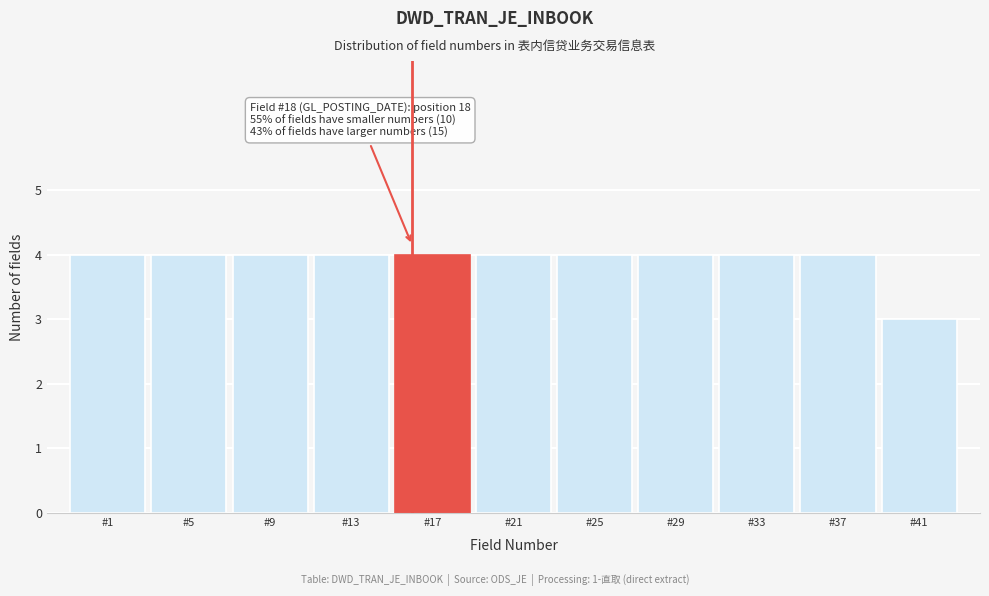

Reading left to right, what are all the values shown in this chart?

4	4	4	4	4	4	4	4	4	4	3